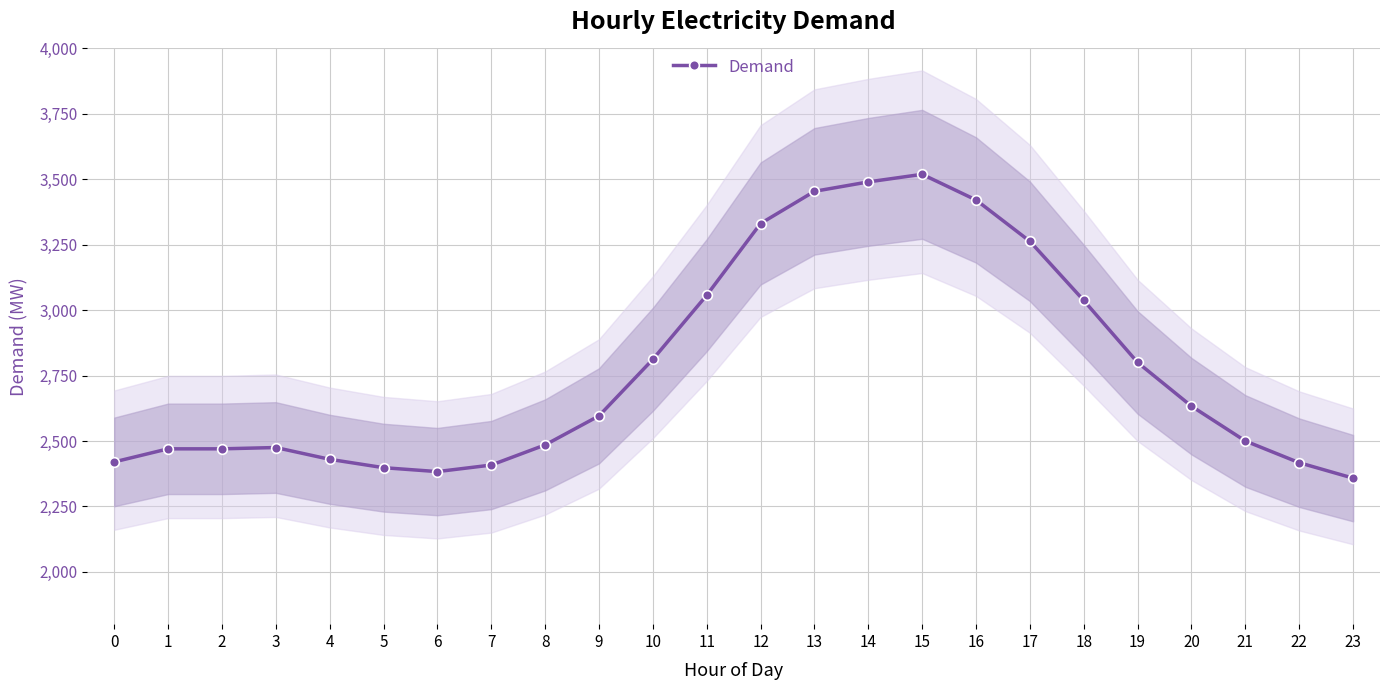

The chart shows a value of 1513 at 1. True or false?

False